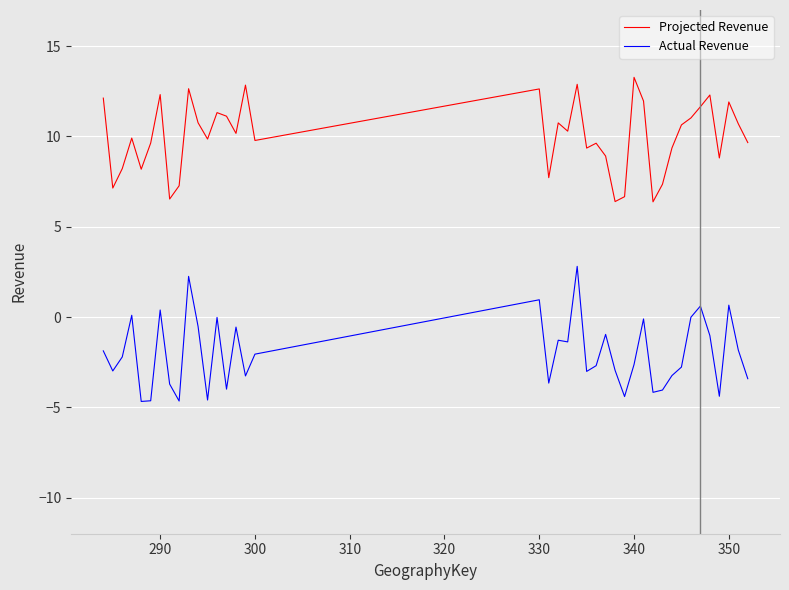

What is the greatest value displayed?

13.3